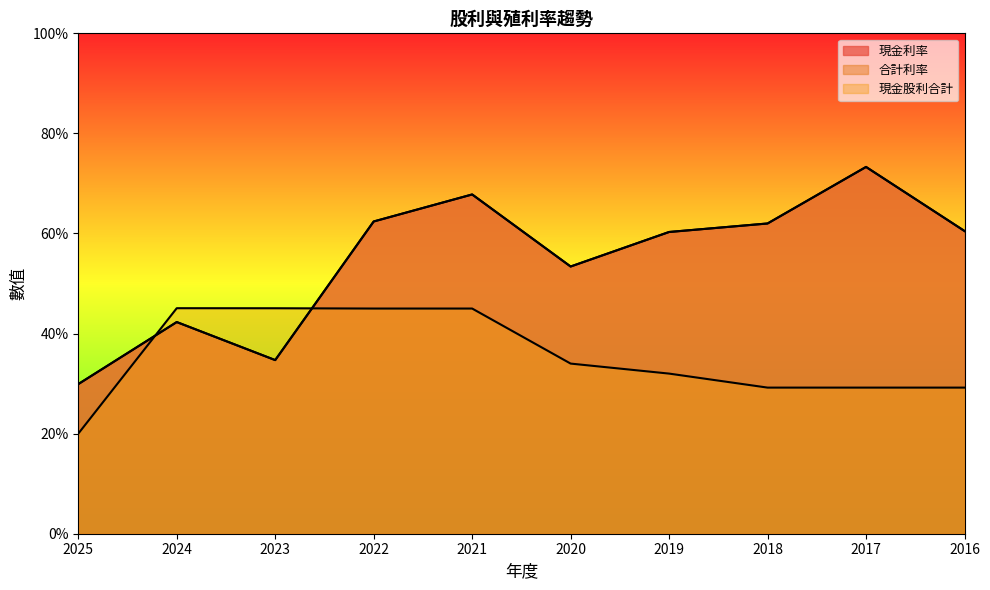

At 2016, list the series in order from smallest to largest.

現金股利合計, 現金利率, 合計利率